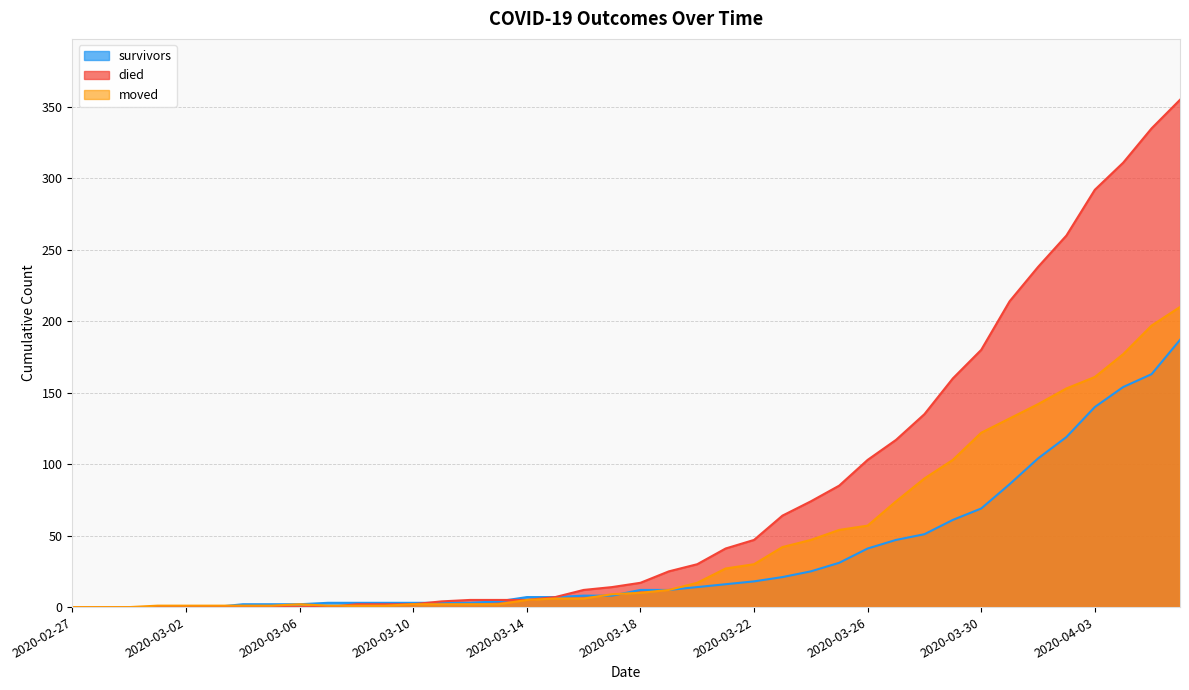

Is the value of died at 2020-03-17 greater than the value of survivors at 2020-03-06?

Yes